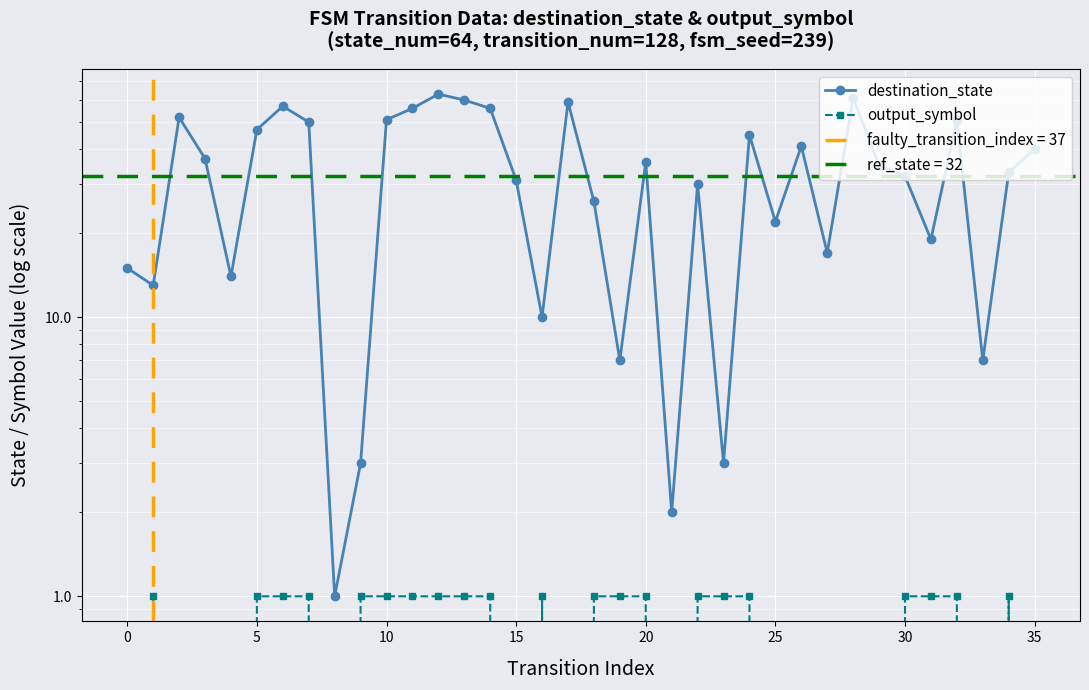

True or false: output_symbol and destination_state intersect in this chart.

False